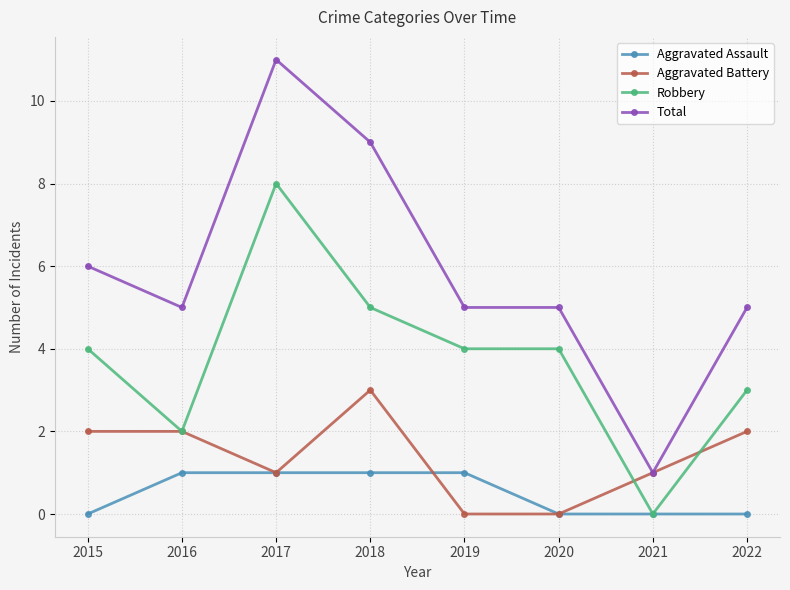

Reading left to right, transcribe all the data shown in this chart.

Aggravated Assault: 2015=0	2016=1	2017=1	2018=1	2019=1	2020=0	2021=0	2022=0
Aggravated Battery: 2015=2	2016=2	2017=1	2018=3	2019=0	2020=0	2021=1	2022=2
Robbery: 2015=4	2016=2	2017=8	2018=5	2019=4	2020=4	2021=0	2022=3
Total: 2015=6	2016=5	2017=11	2018=9	2019=5	2020=5	2021=1	2022=5